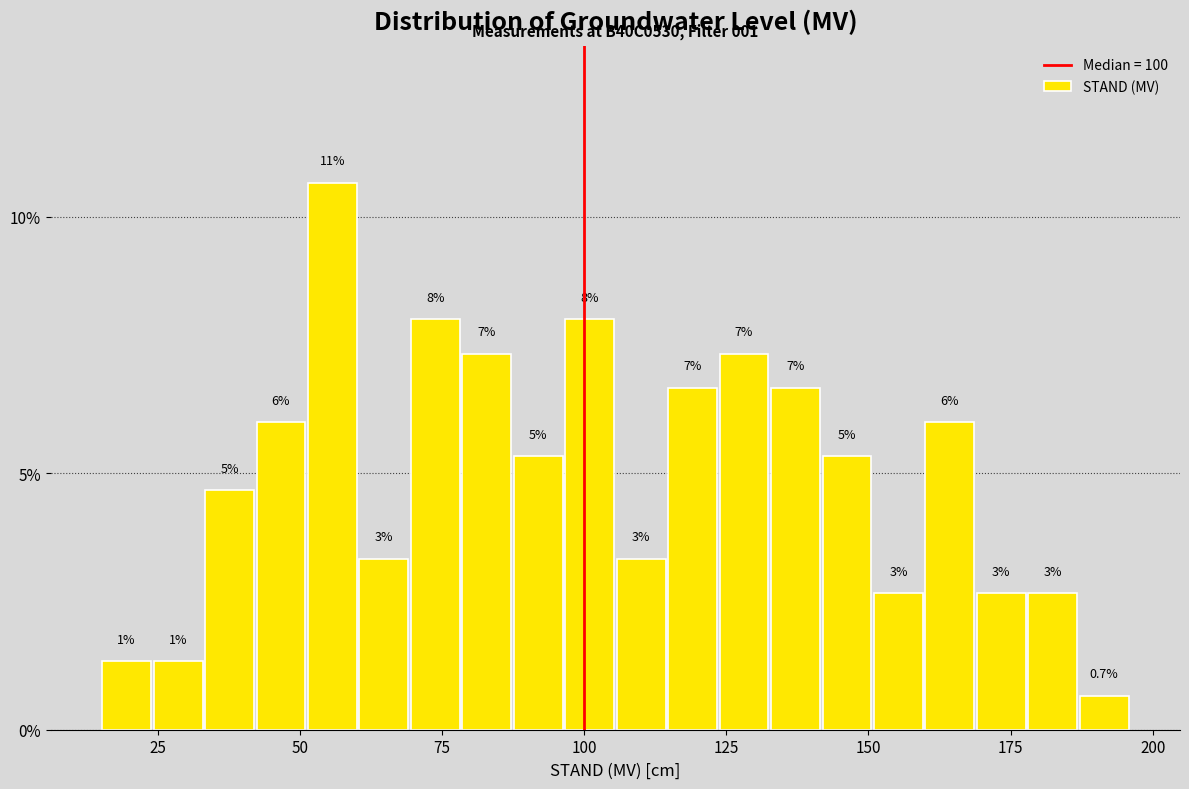

Around what value on the x-axis is the tallest bar? Give the approximate position of its centre, as read against the axis.

55